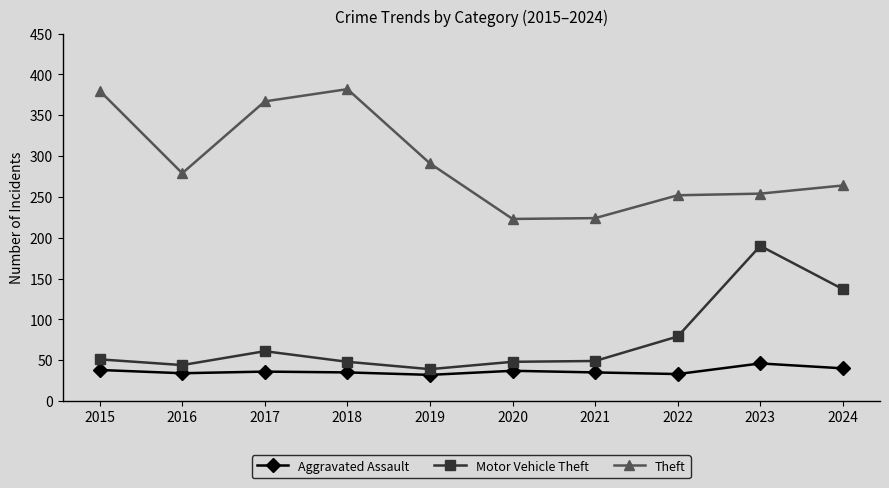

Rank the series by their maximum value, from lowest to highest.

Aggravated Assault, Motor Vehicle Theft, Theft